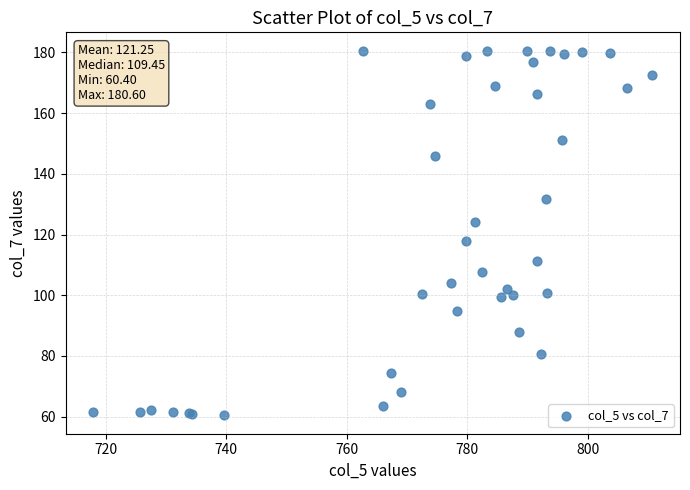

What Y value in the scatter plot is closest to 120?

117.8